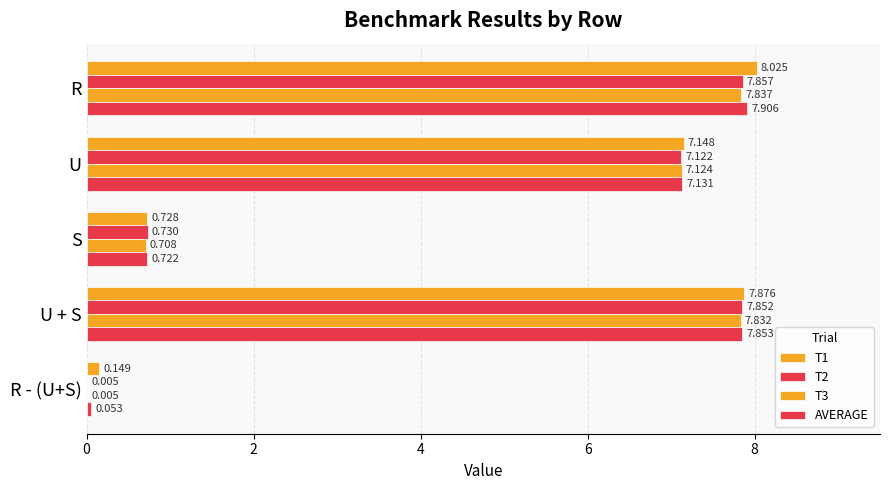

Count the number of categories in the chart.

5